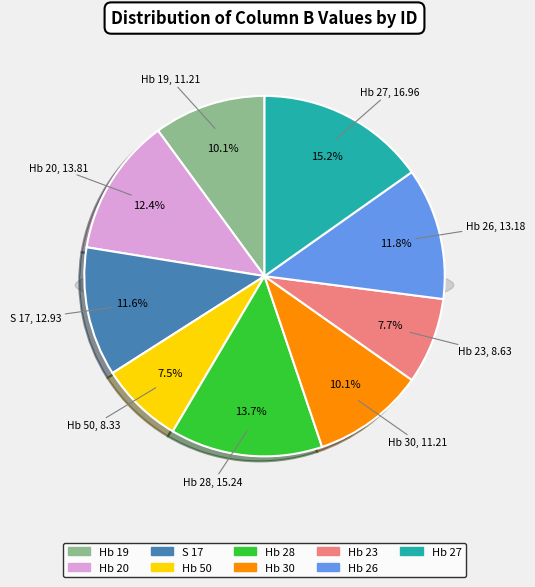

Is there any slice that represents more than half of the pie?

No